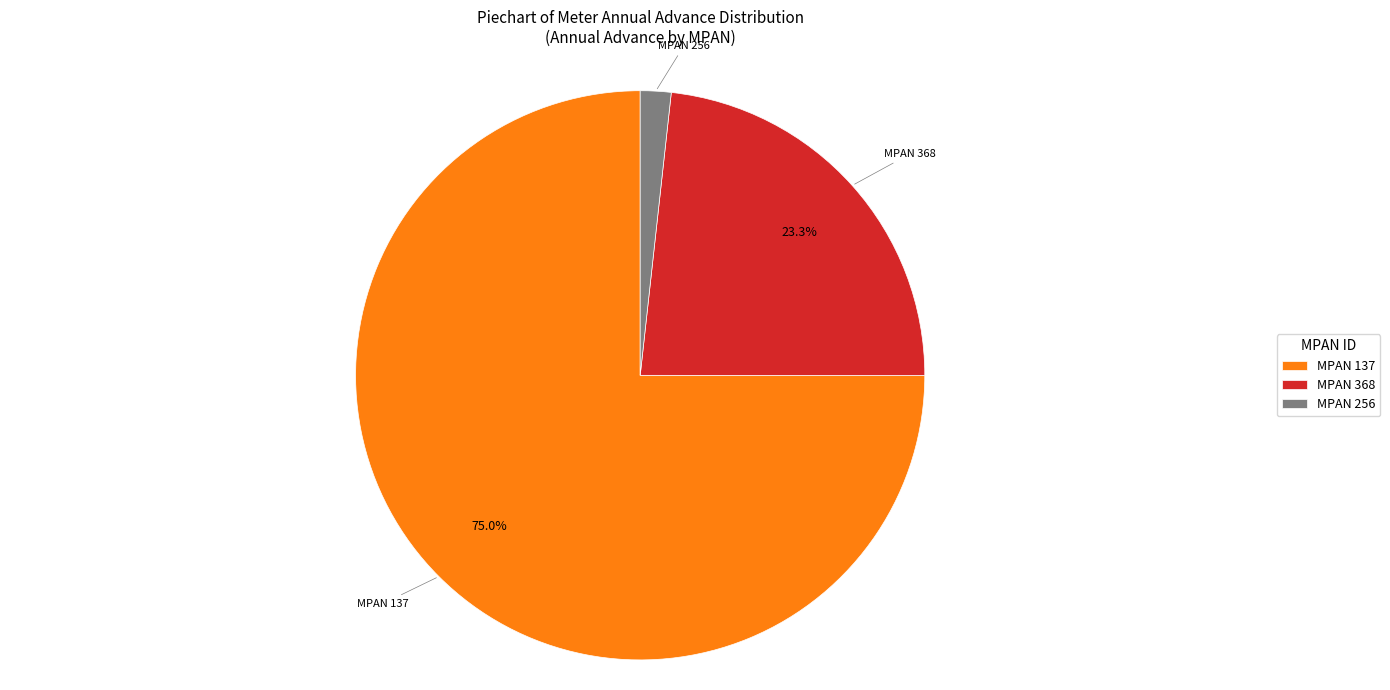

Rank the categories by value from lowest to highest.

MPAN 256, MPAN 368, MPAN 137